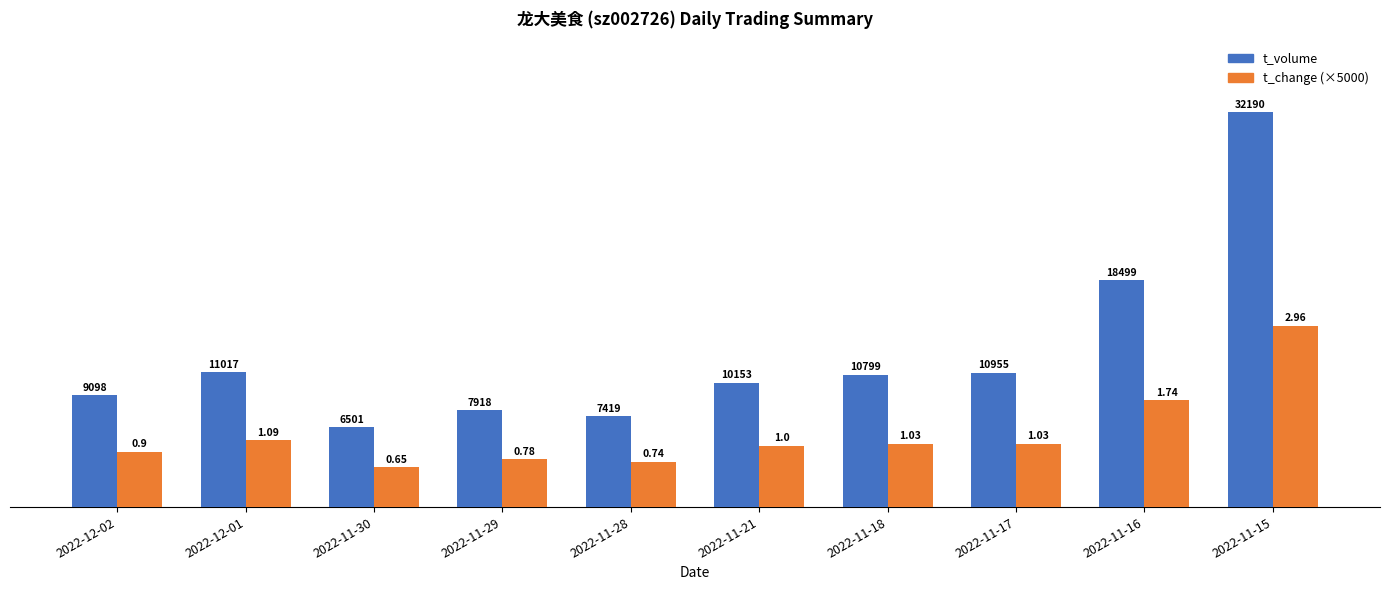

Rank the series by their maximum value, from highest to lowest.

t_volume, t_change (×5000)